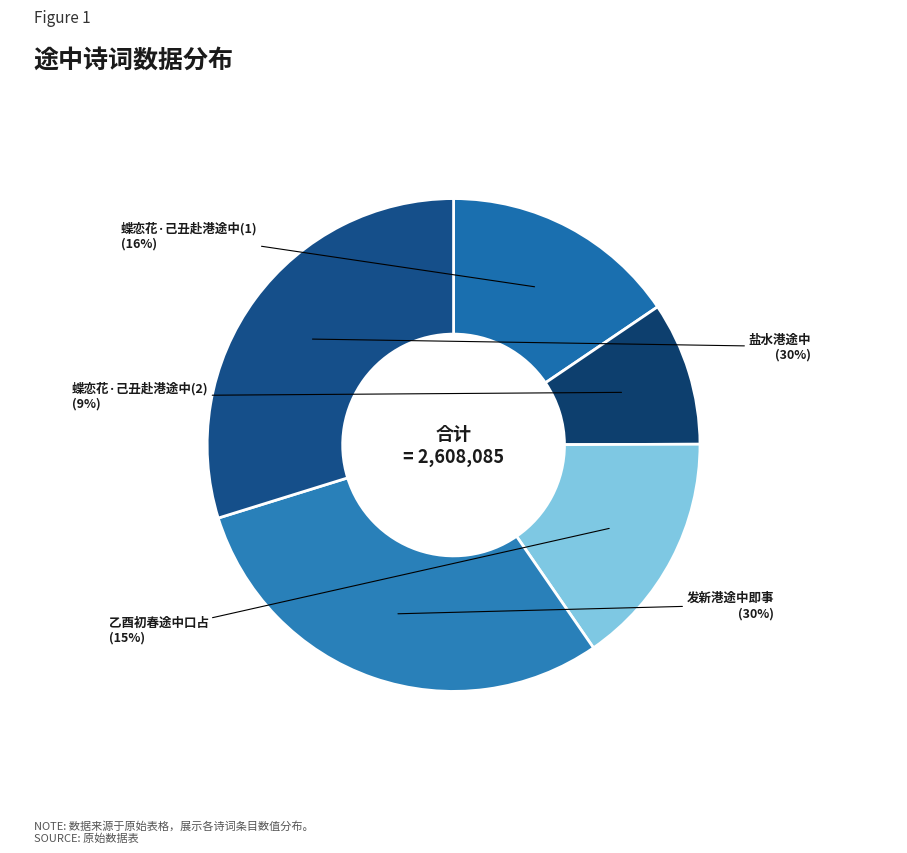

To the nearest percent, what is the average slice percentage?

20%